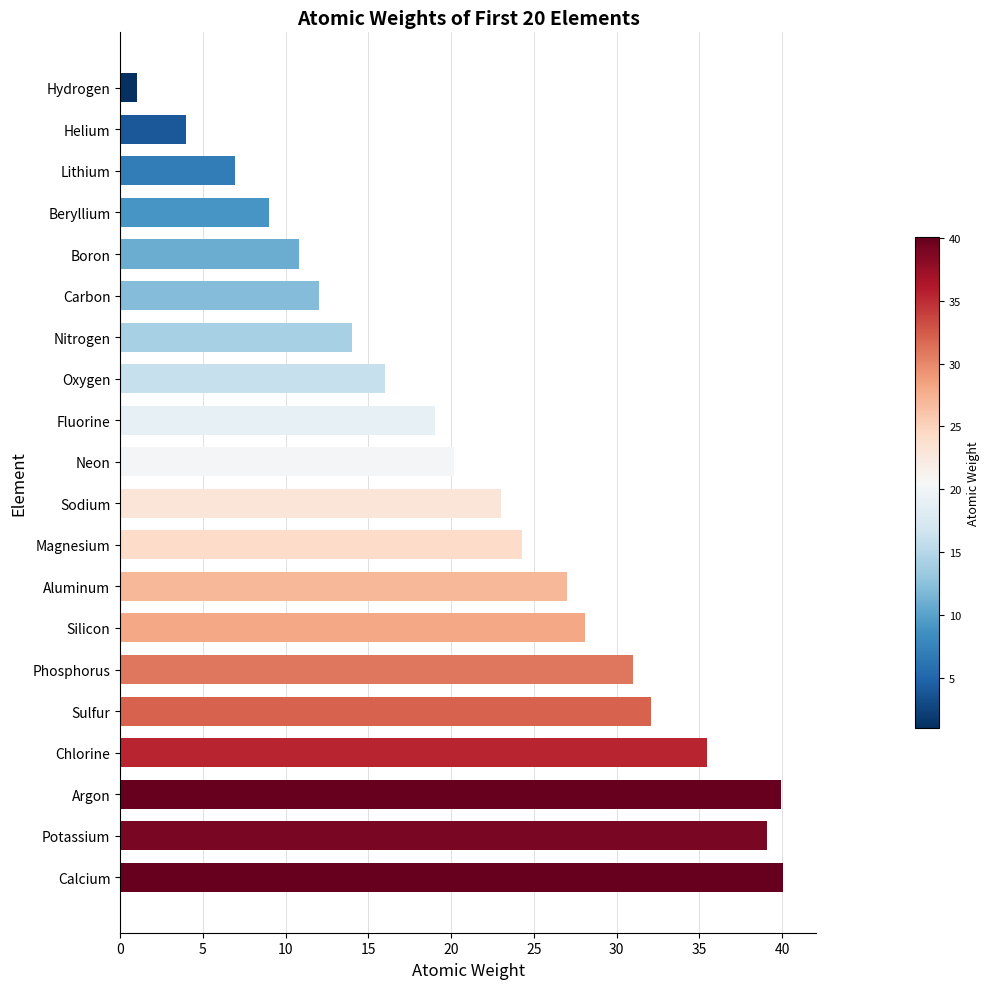

How many data points does each series have?

20